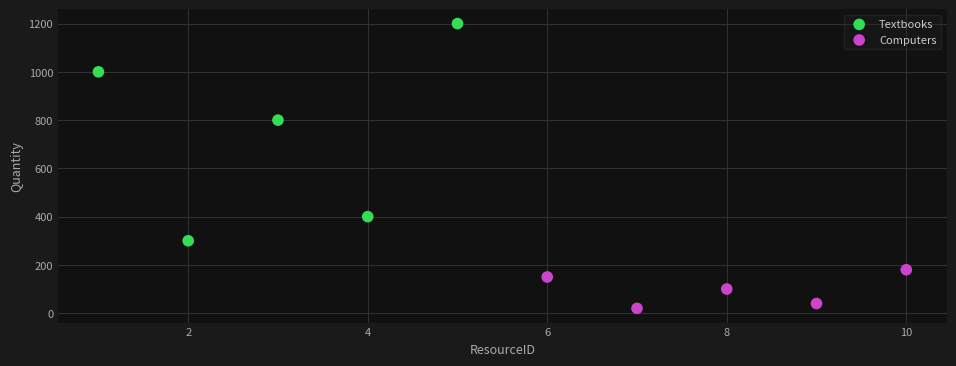

Which series reaches the minimum Y coordinate?

Computers